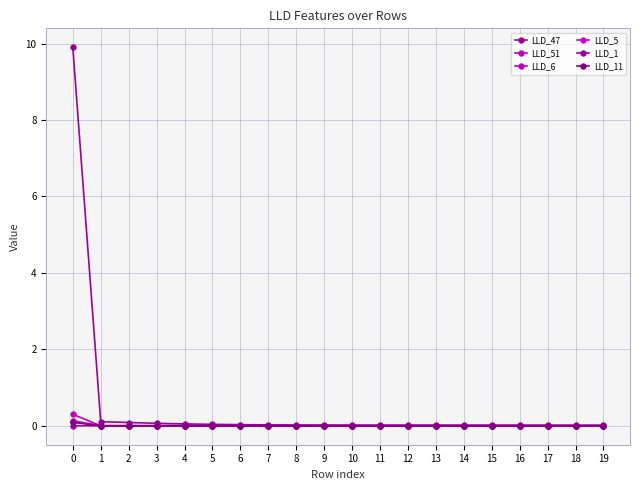

What is the difference between the second highest and minimum values in the LLD_47 series?

0.1